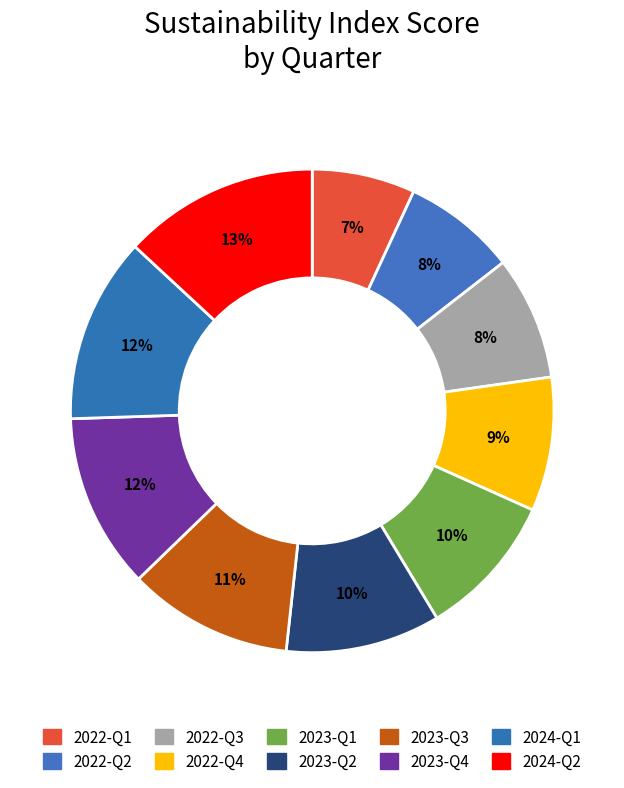

What percentage is the 2023-Q3 slice, to the nearest percent?

11%